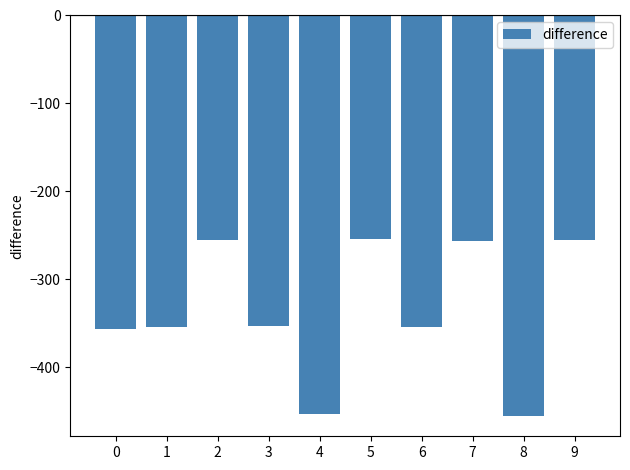

What is the value of the 1st bar from the left?

-357